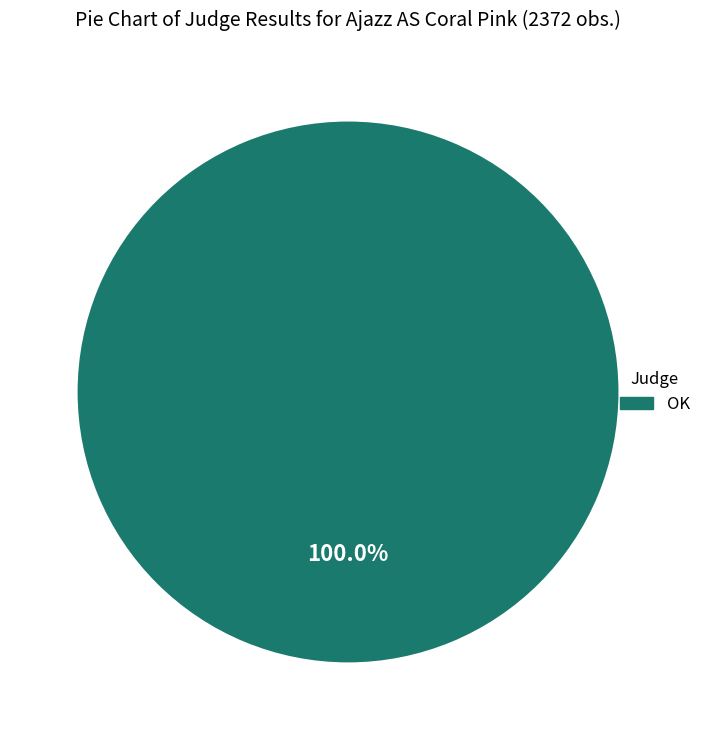

Is there a majority slice in this chart?

Yes